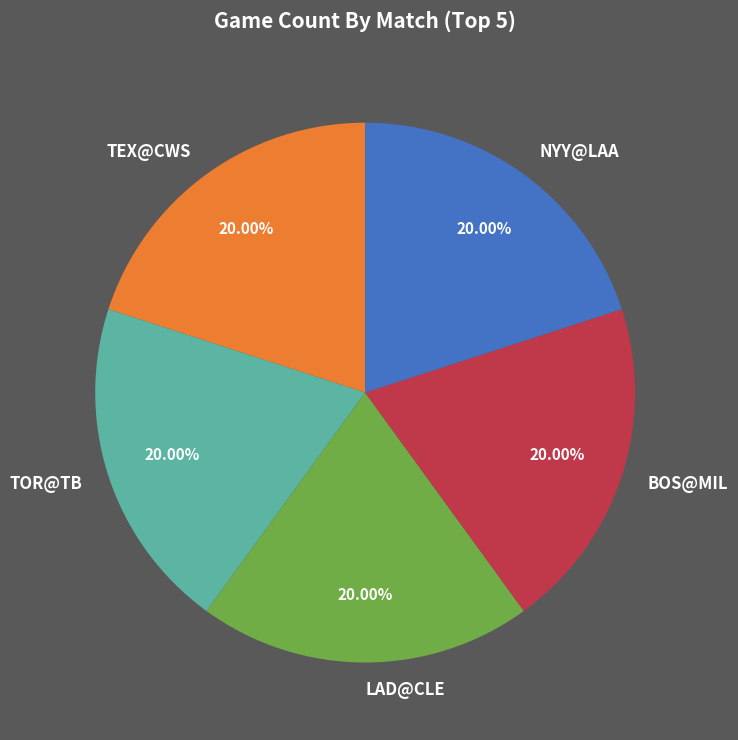

Count the number of slices in the pie.

5